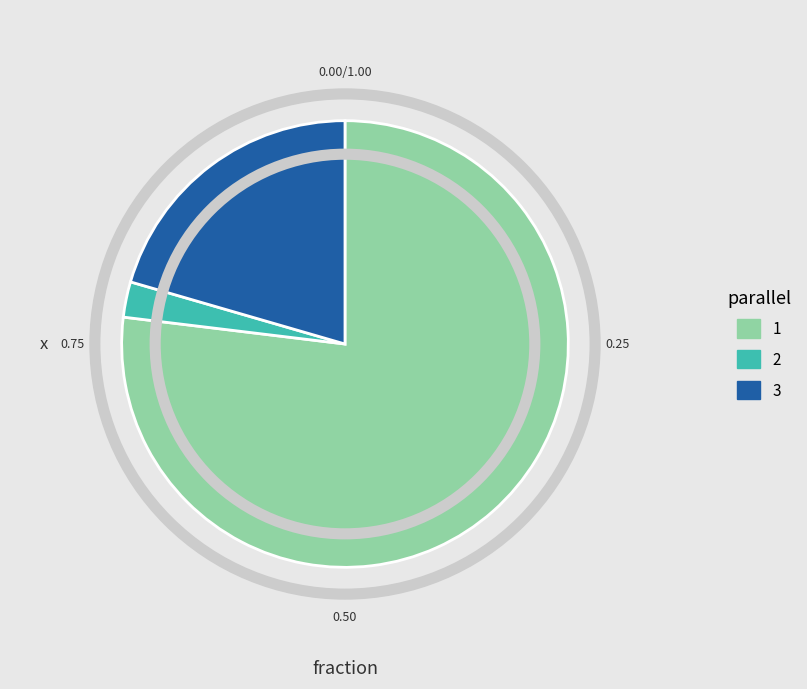

Which category accounts for the majority?

1